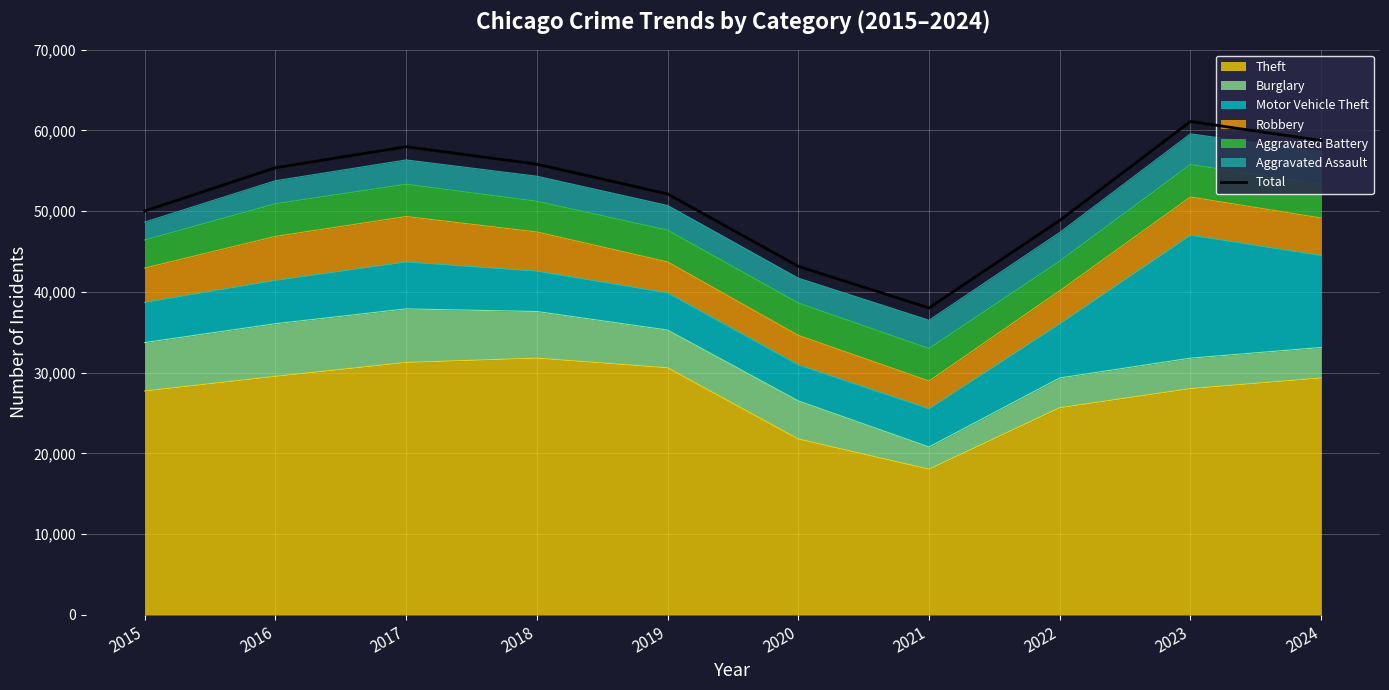

Rank the categories by value from lowest to highest.

2021, 2020, 2022, 2015, 2019, 2016, 2018, 2017, 2024, 2023